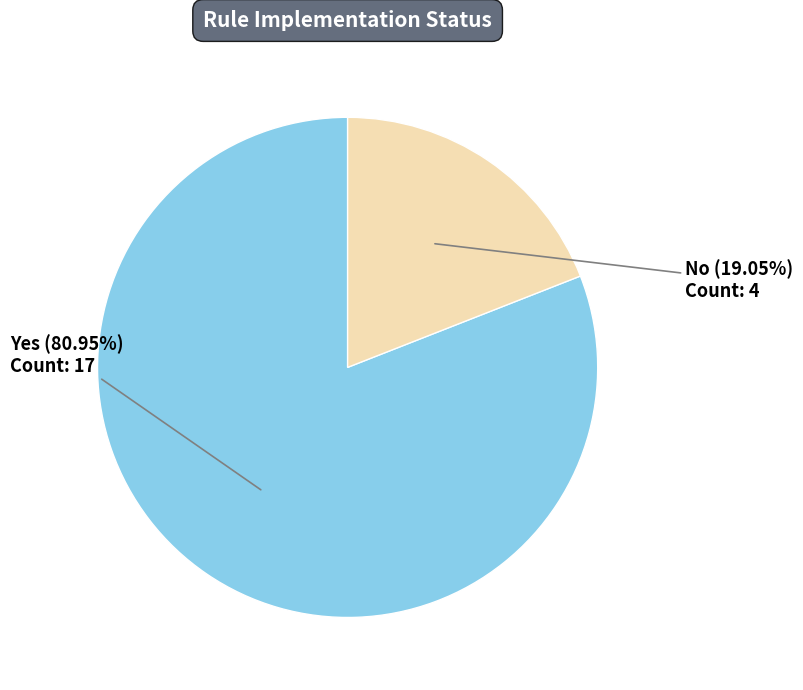

How many segments does this pie chart have?

2